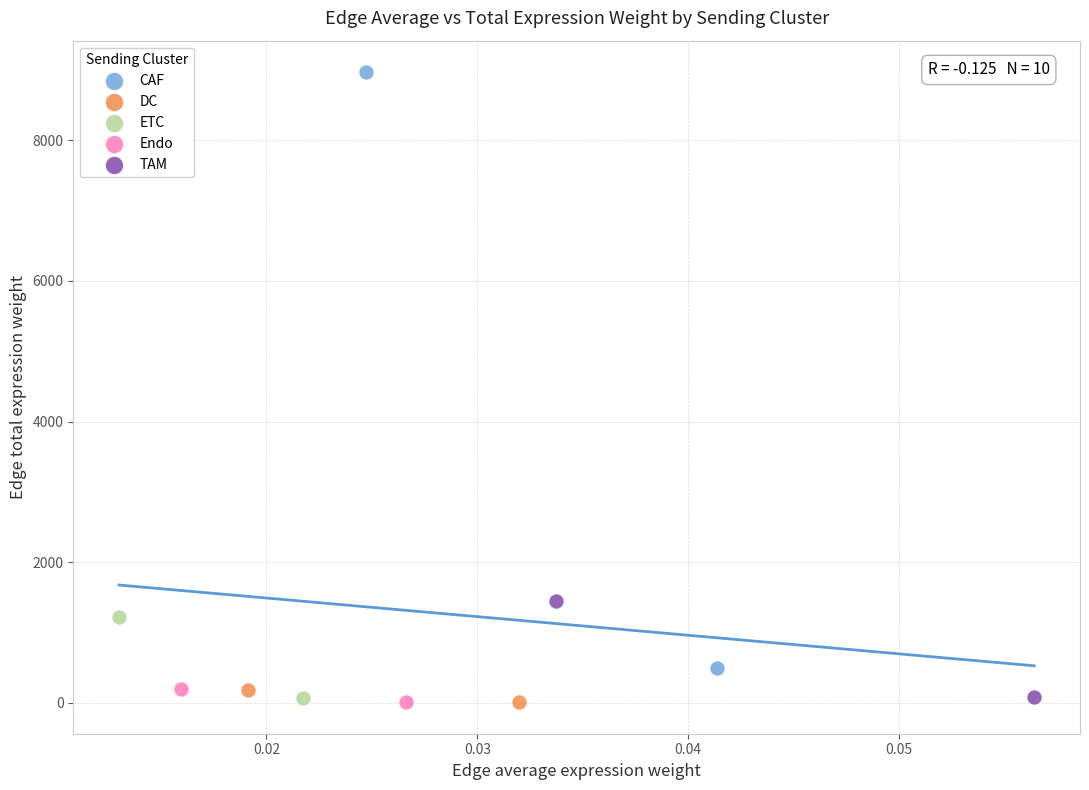

Which series has the largest Y range (max minus min)?

CAF